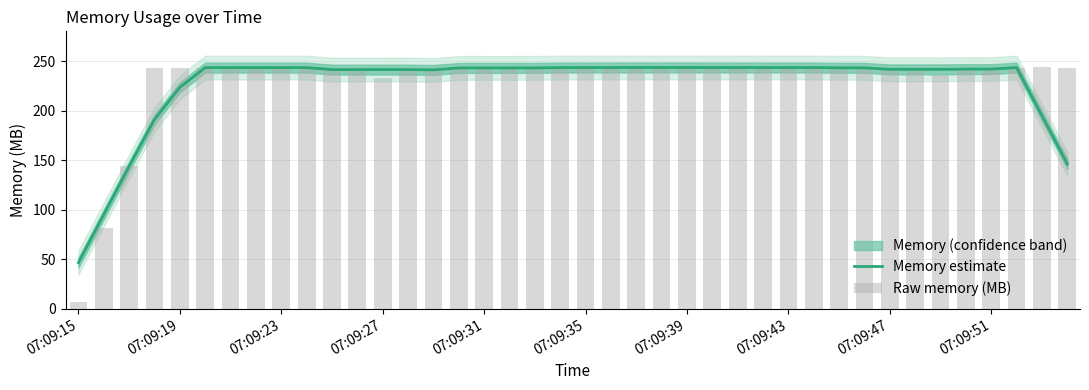

Reading left to right, extract all data points from this chart.

Memory estimate: 46.4	95.1	143.8	191.2	223.7	243.7	243.7	243.7	243.7	243.7	241.7	241.7	241.7	241.7	241.3	243.4	243.3	243.3	243.4	243.7	243.7	243.8	243.8	243.8	243.8	243.8	243.7	243.7	243.7	243.7	243.5	243.5	241.9	241.9	241.9	242.2	242.2	243.7	195.0	146.2
Raw memory (MB): 6.6	81.3	144.0	243.7	243.7	243.7	243.7	243.7	243.7	243.7	243.7	243.7	233.6	243.7	243.7	243.7	242.0	243.7	243.7	243.7	243.7	243.8	243.8	243.8	243.8	243.7	243.8	243.7	243.7	243.7	243.7	243.8	242.4	243.7	236.0	243.7	243.7	243.7	243.8	243.7